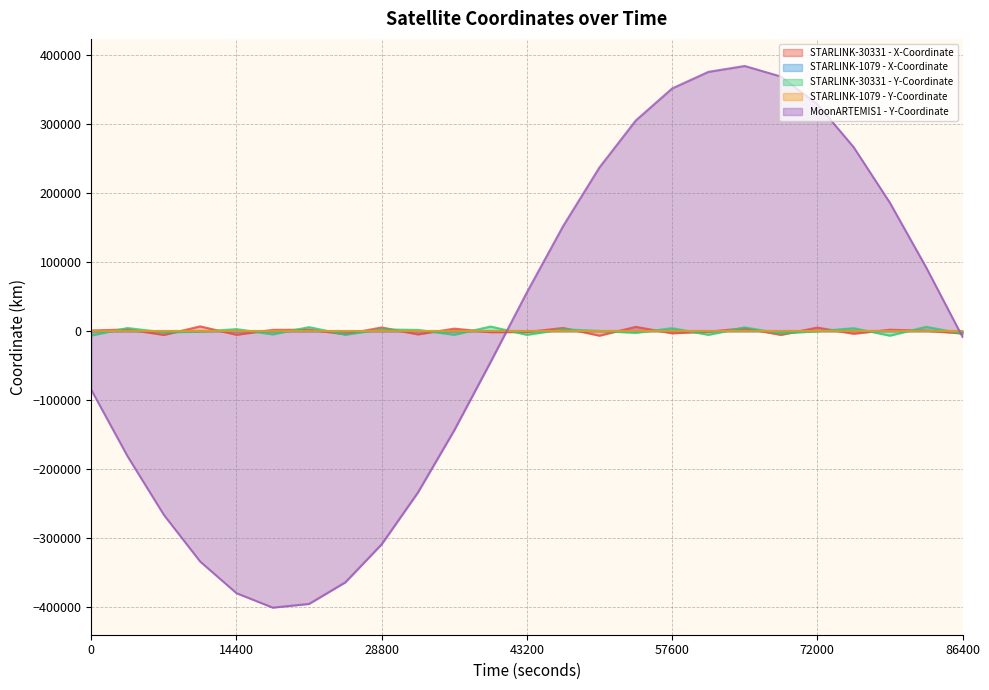

How many lines are shown in the chart?

5